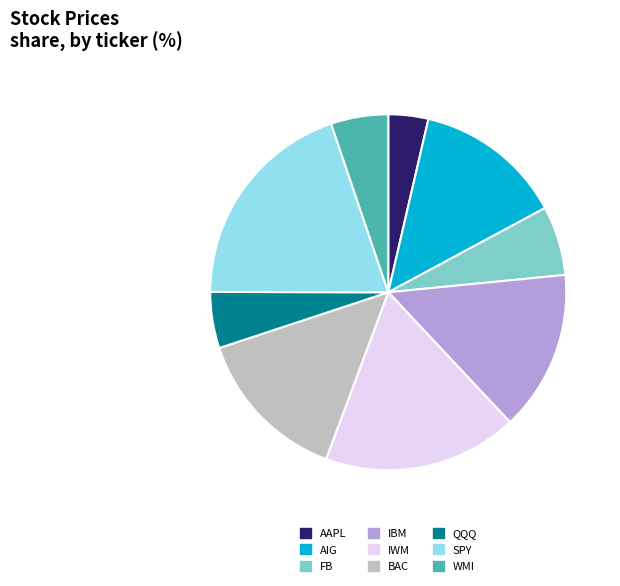

Which has a higher value, AIG or QQQ?

AIG